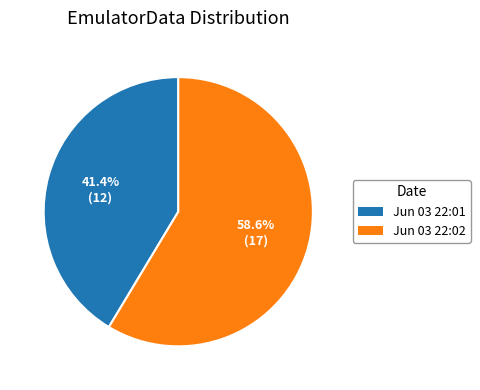

Is there a majority slice in this chart?

Yes